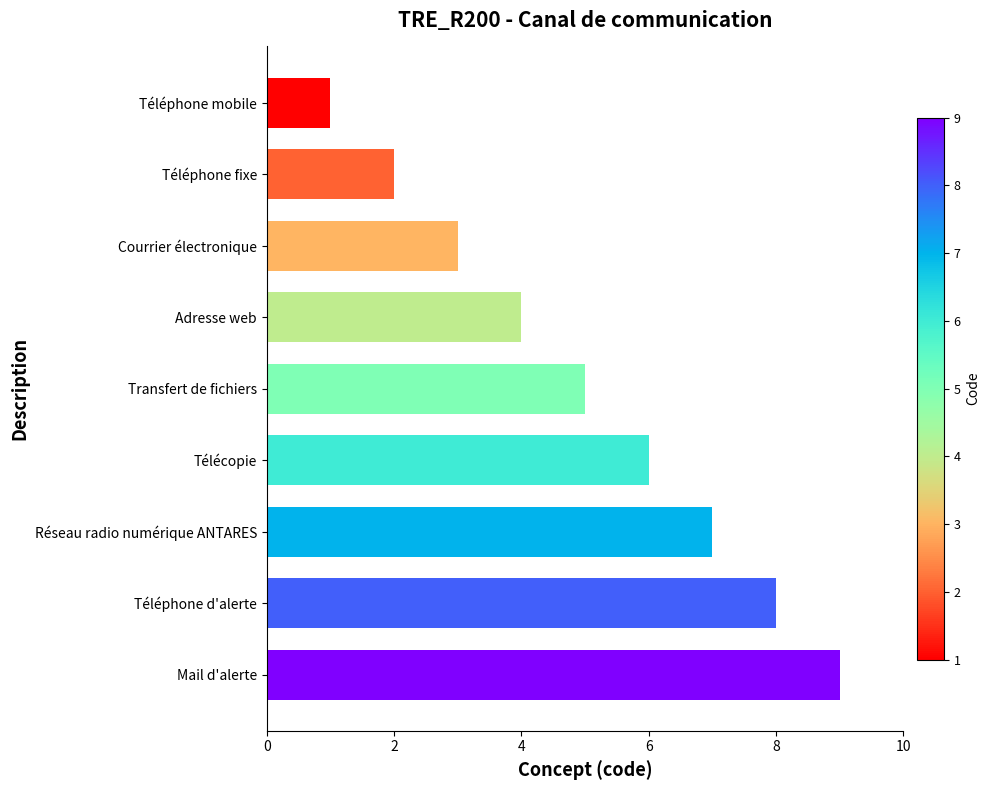

Reading bottom to top, extract all data points from this chart.

Mail d'alerte=9	Téléphone d'alerte=8	Réseau radio numérique ANTARES=7	Télécopie=6	Transfert de fichiers=5	Adresse web=4	Courrier électronique=3	Téléphone fixe=2	Téléphone mobile=1